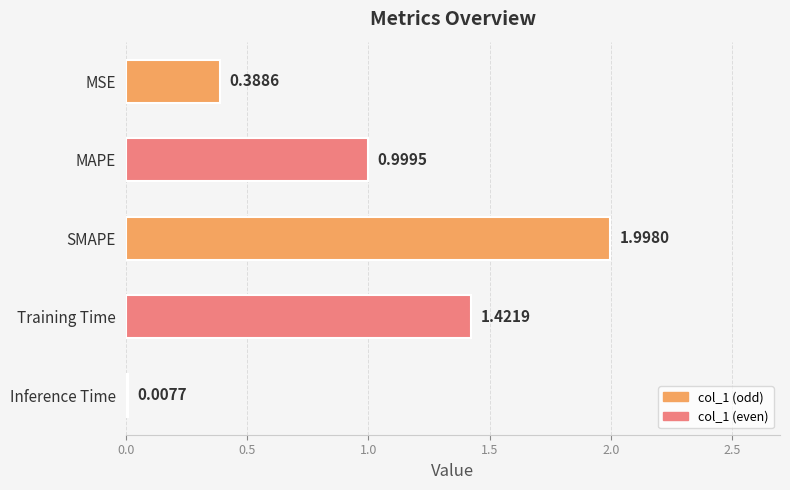

What is the average value?

1.0